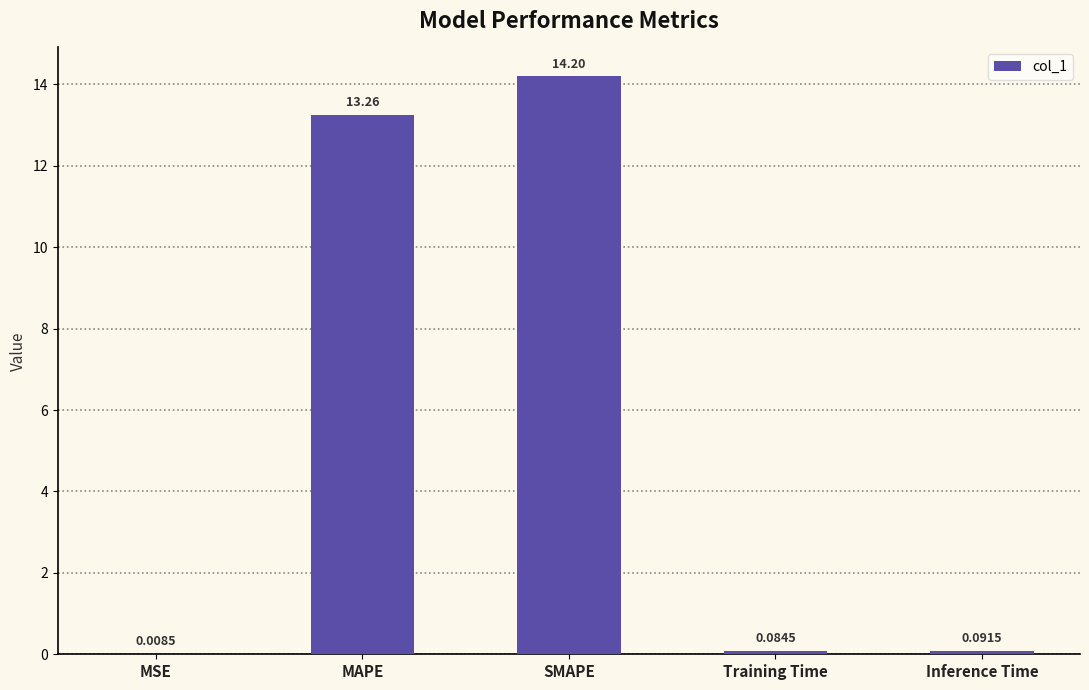

Are the bars grouped side by side (vs. stacked)?

No